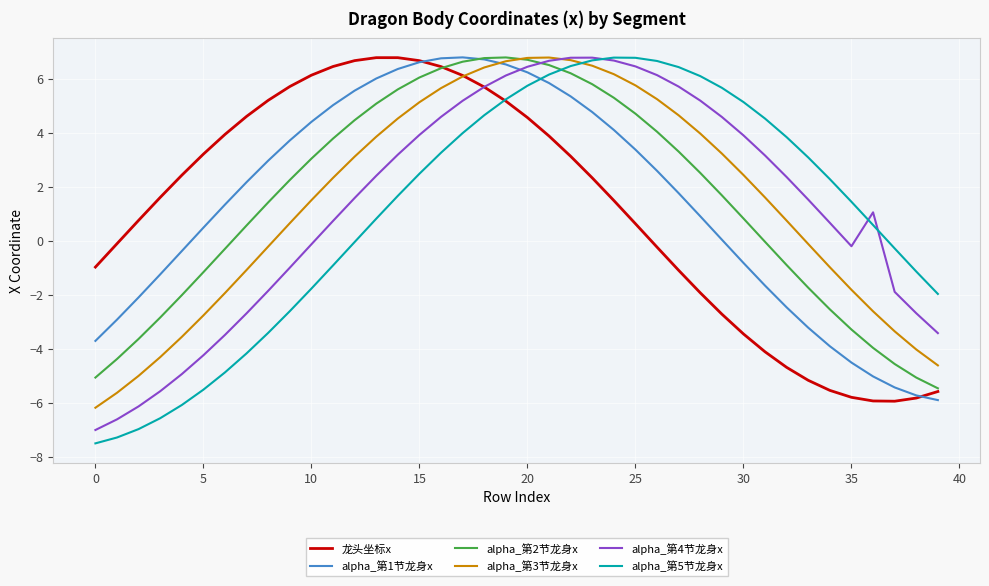

What is the minimum value for 龙头坐标x?

-5.9